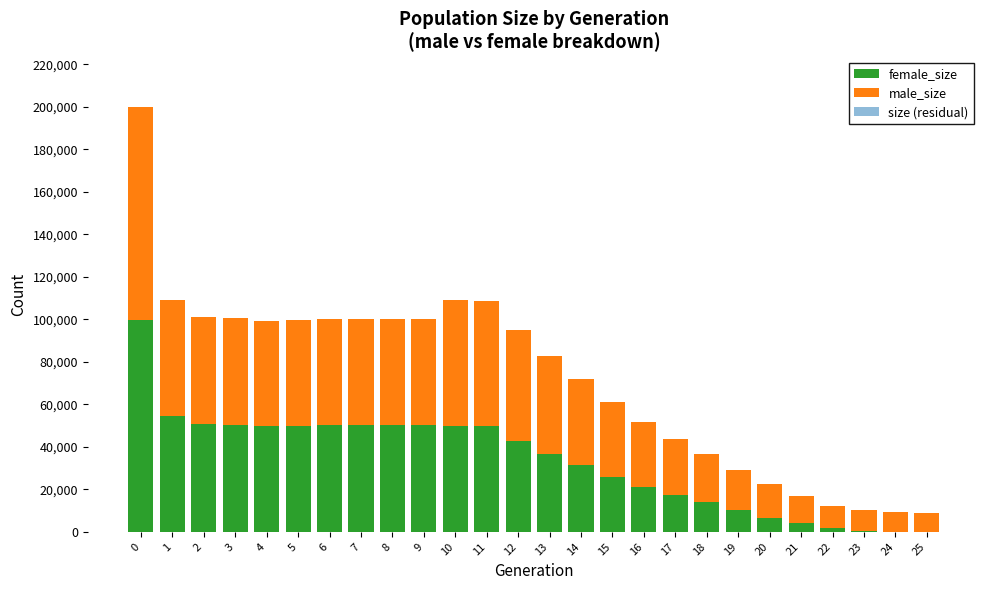

Does the chart contain stacked bars?

Yes